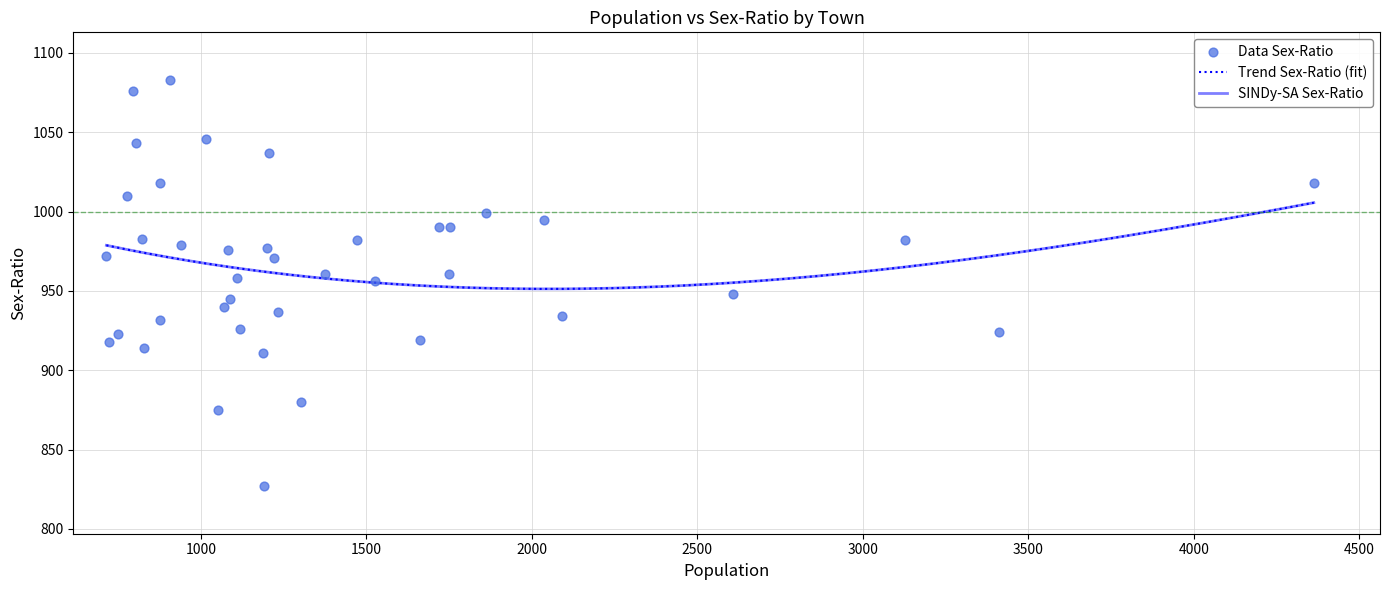

Which has a higher value, Khorad Bk. or Watbori?

Khorad Bk.